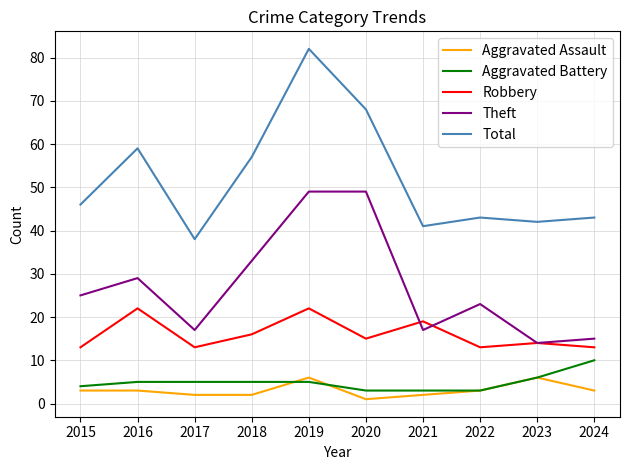

At how many categories does at least one series exceed 31?

10